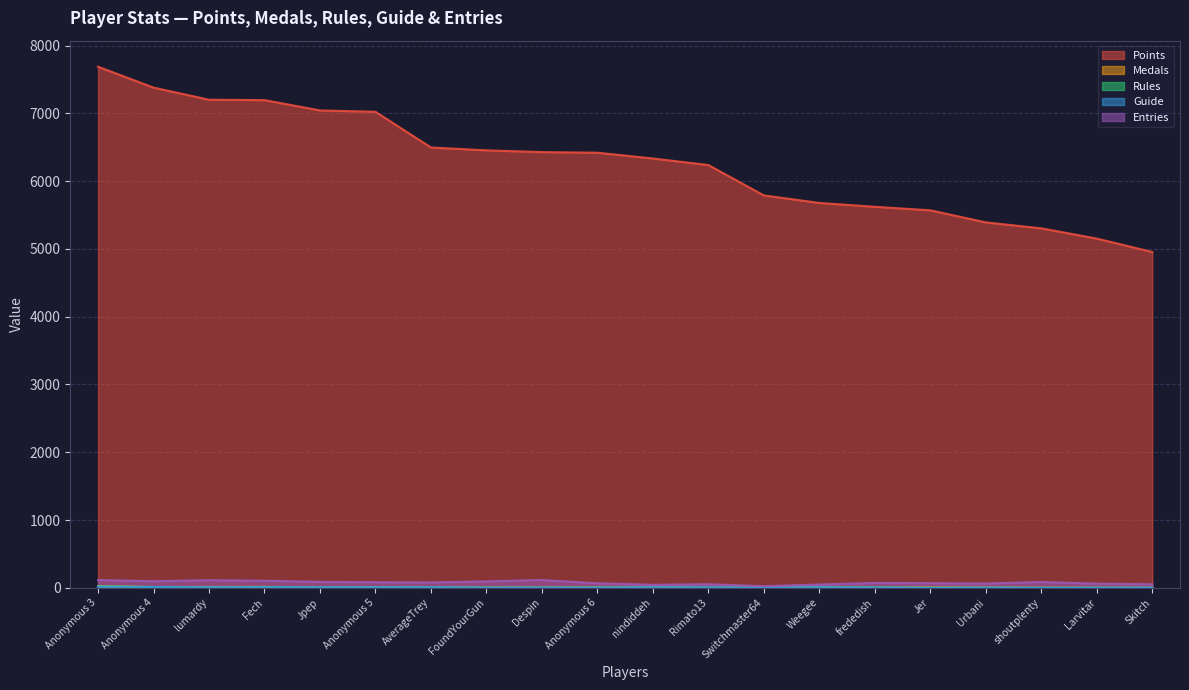

Is it true that Medals equals 8 at Weegee?

True